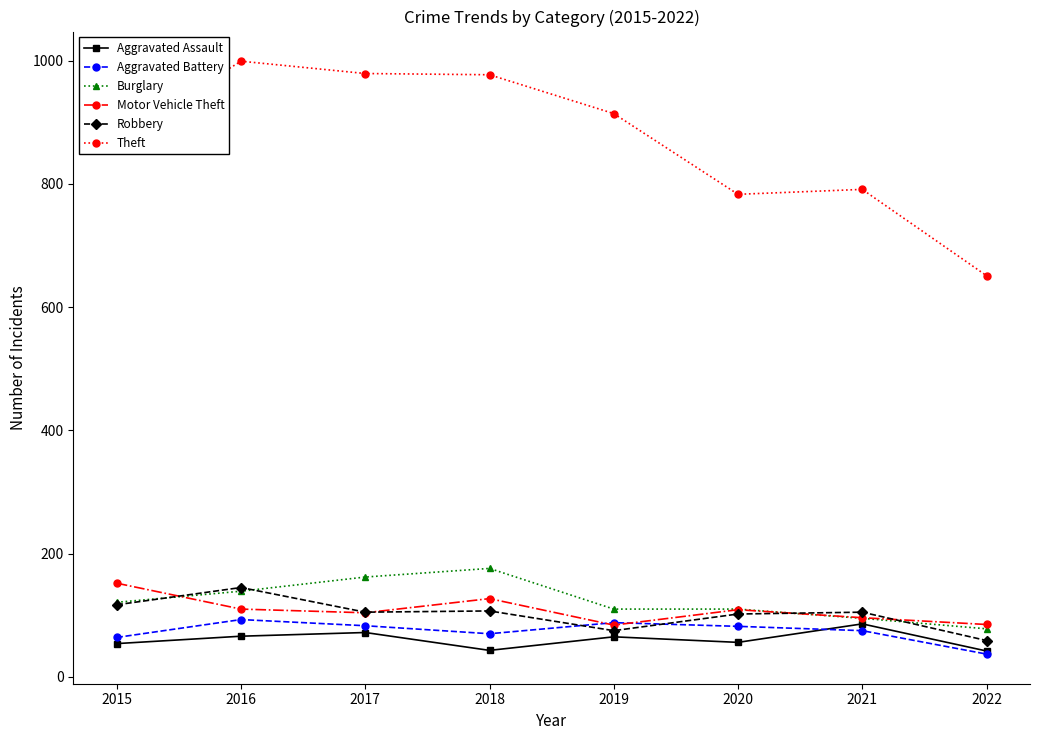

How many data points does each series have?

8